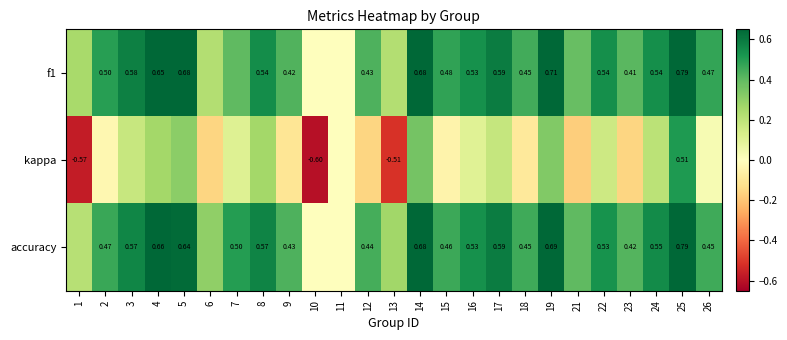

Is the value of accuracy at 17 greater than the value of f1 at 19?

No